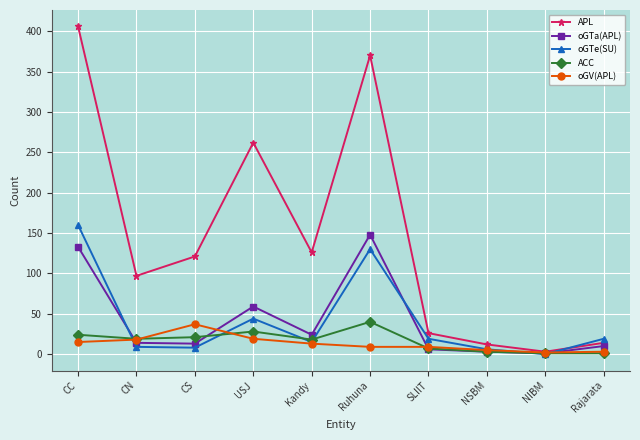

Which label corresponds to the largest value in the chart?

CC